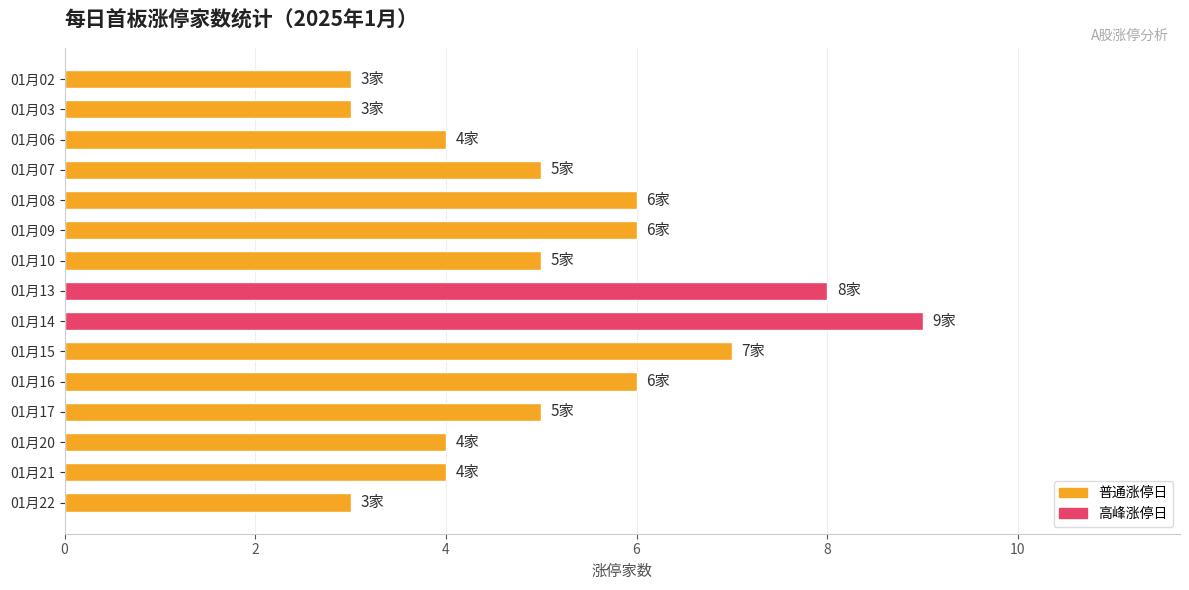

What is the value of the 13th bar from the top?

4